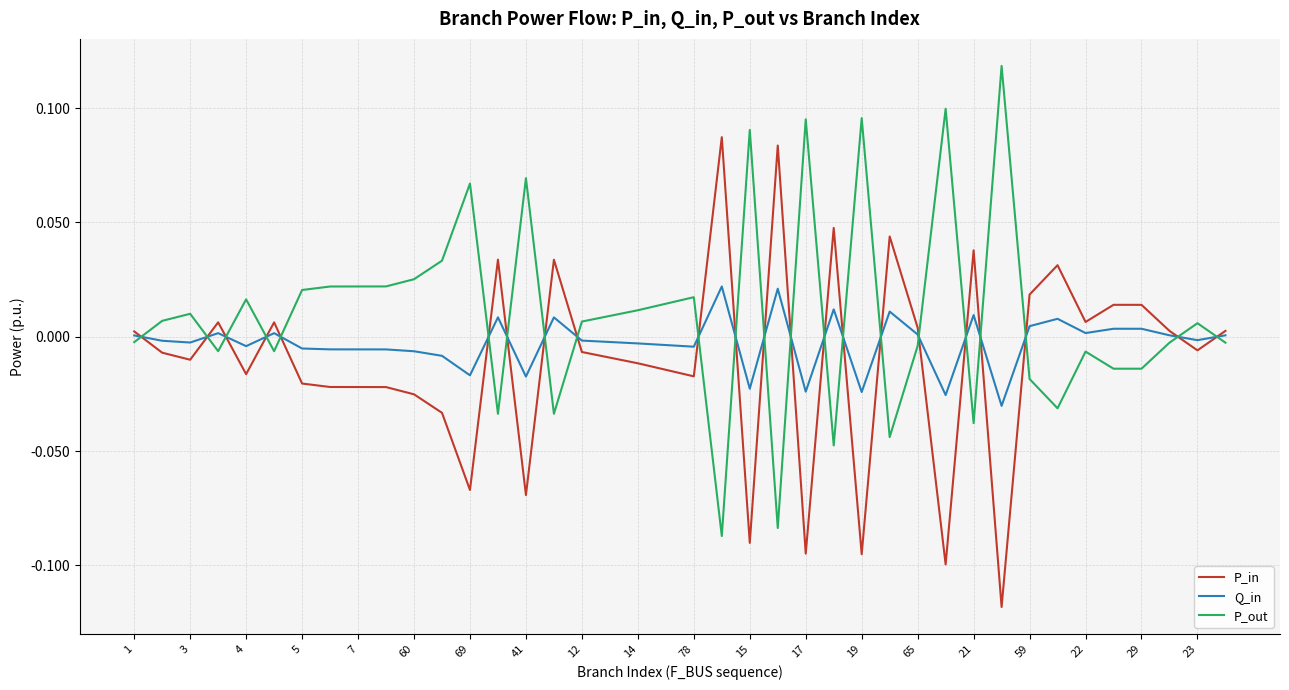

Which series has the largest total across all categories?

P_out